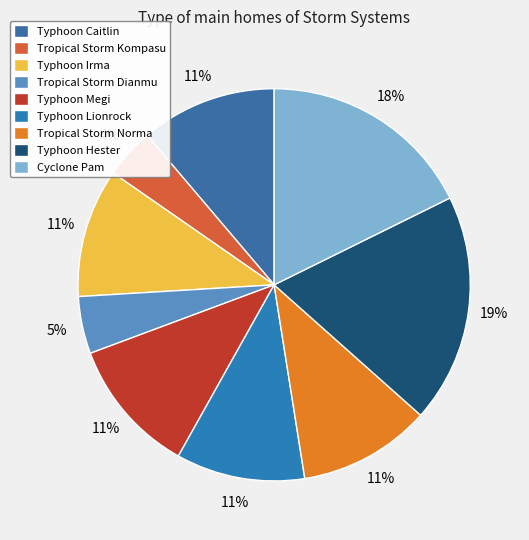

The Typhoon Lionrock slice represents 11% of the pie. True or false?

True